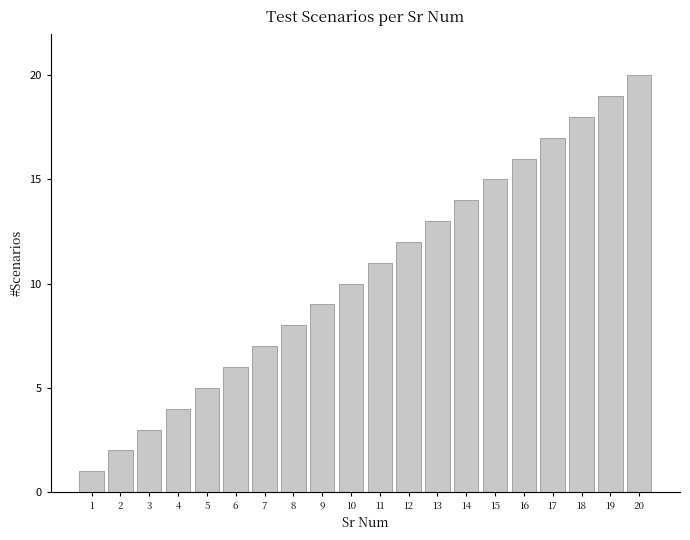

Which label corresponds to the smallest value in the chart?

1